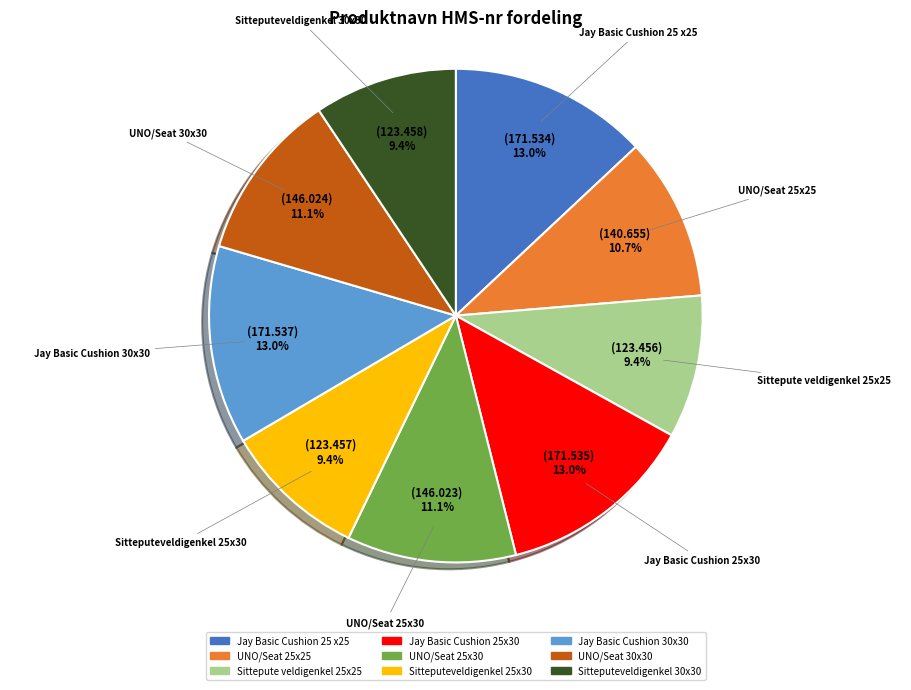

How many slices are in this pie chart?

9